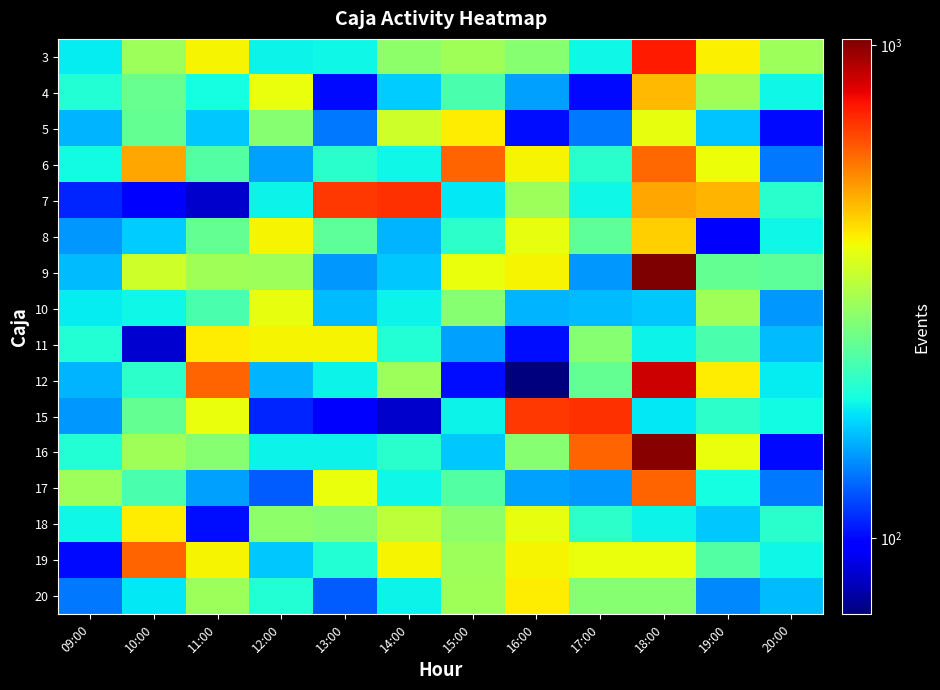

How many distinct data groups are displayed?

16